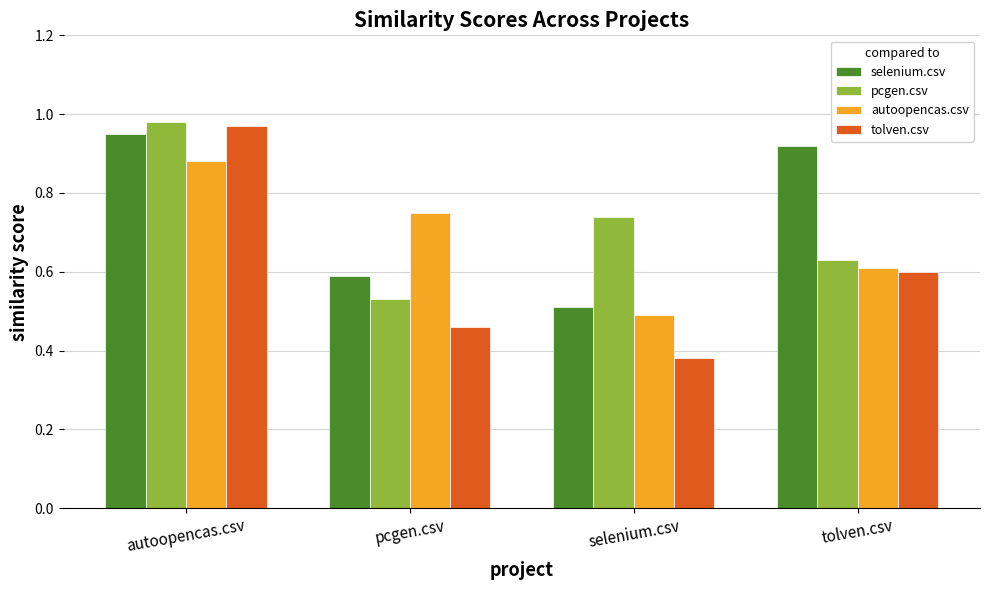

What is the difference between the pcgen.csv values at selenium.csv and tolven.csv?

0.1